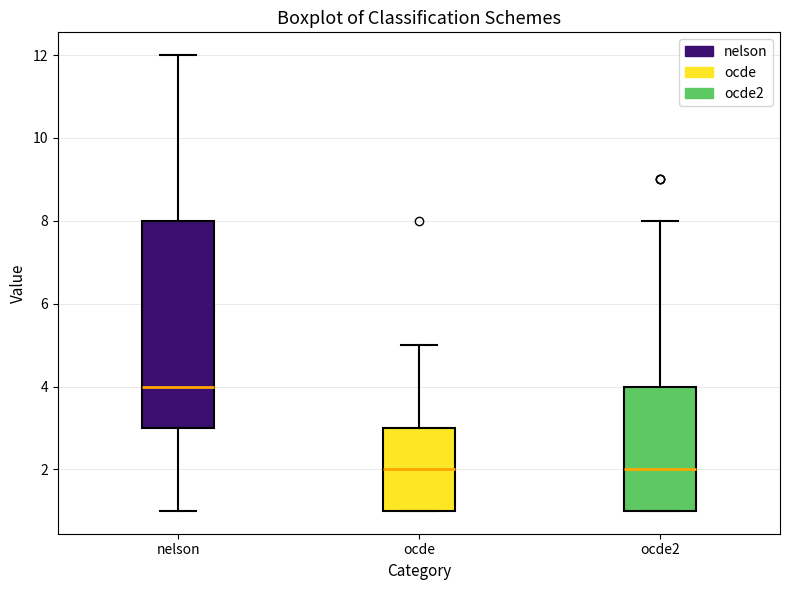

Where is the upper edge of the box for ocde on the y-axis? The values are not printed on the chart, so give them approximately, as read against the axis.

3